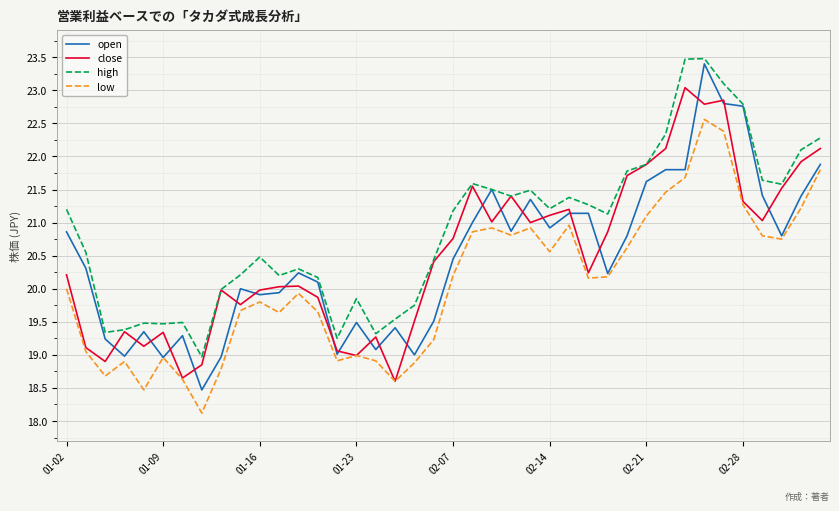

What is the maximum value shown in the chart?

23.5